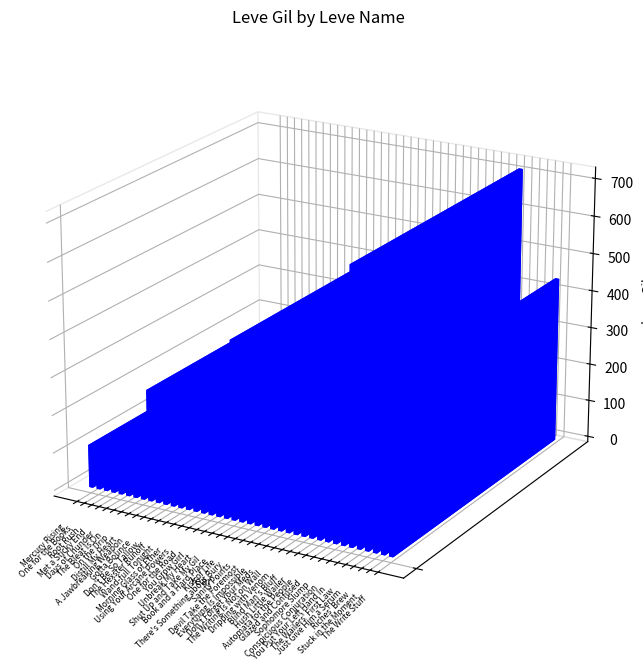

What is the change in value from A Jawbreaking Weapon to Hush Little Wailer?

-63